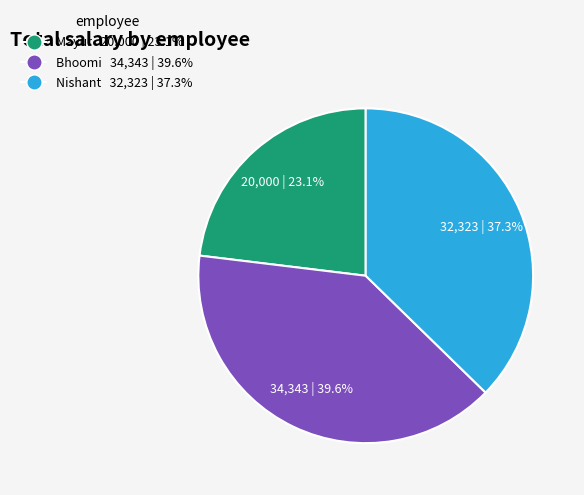

Combined, what portion of the pie is Nishant and Mayur?

60.4%